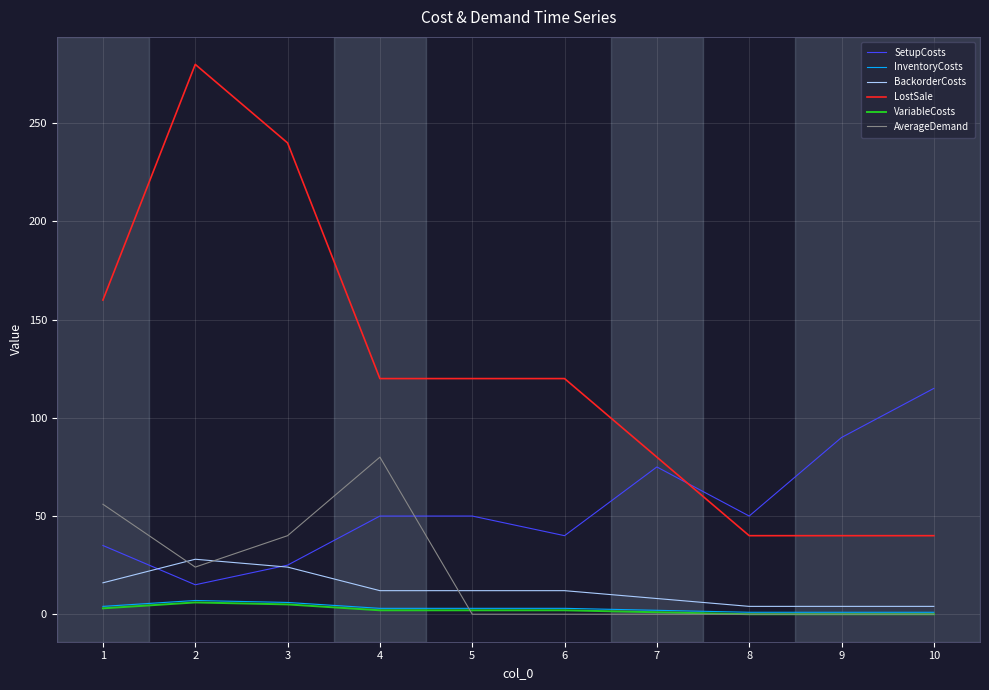

What is the lowest value of the SetupCosts series?

15